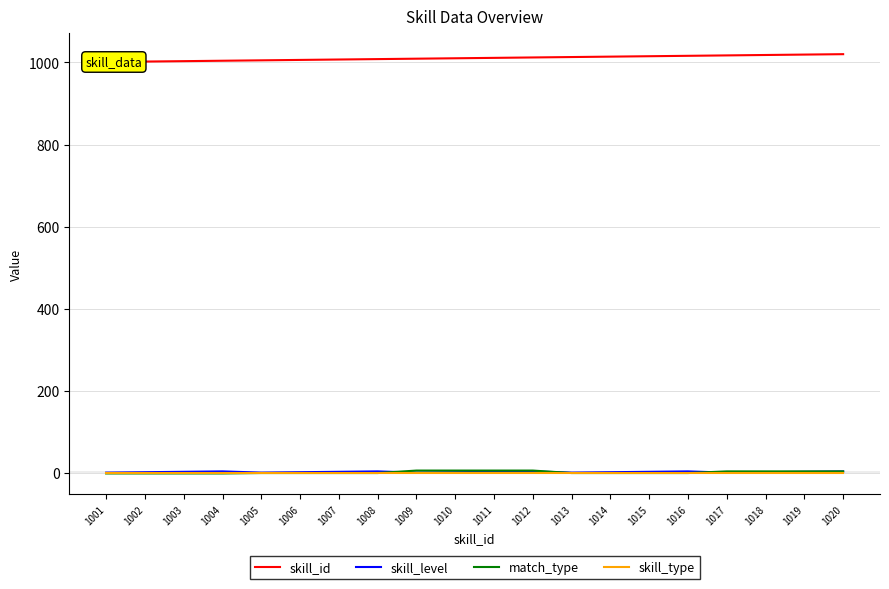

List the series in order of their peak value, highest first.

skill_id, match_type, skill_level, skill_type